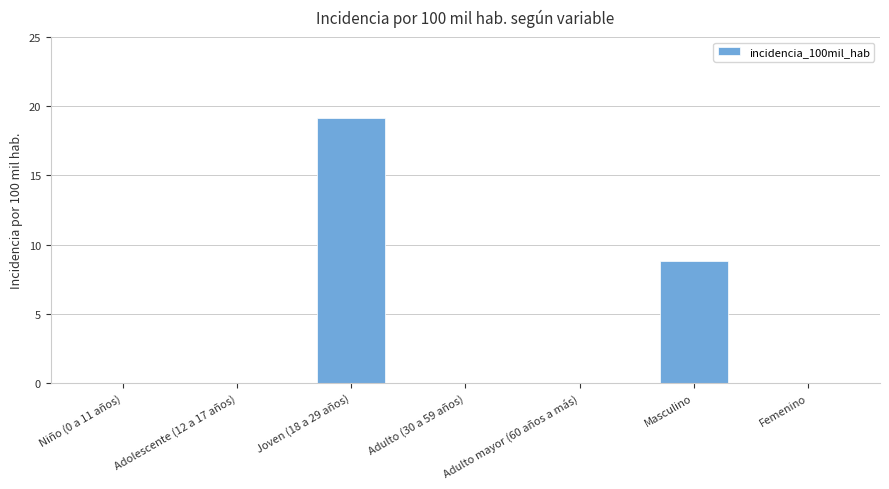

What is the approximate value at Masculino?

8.8